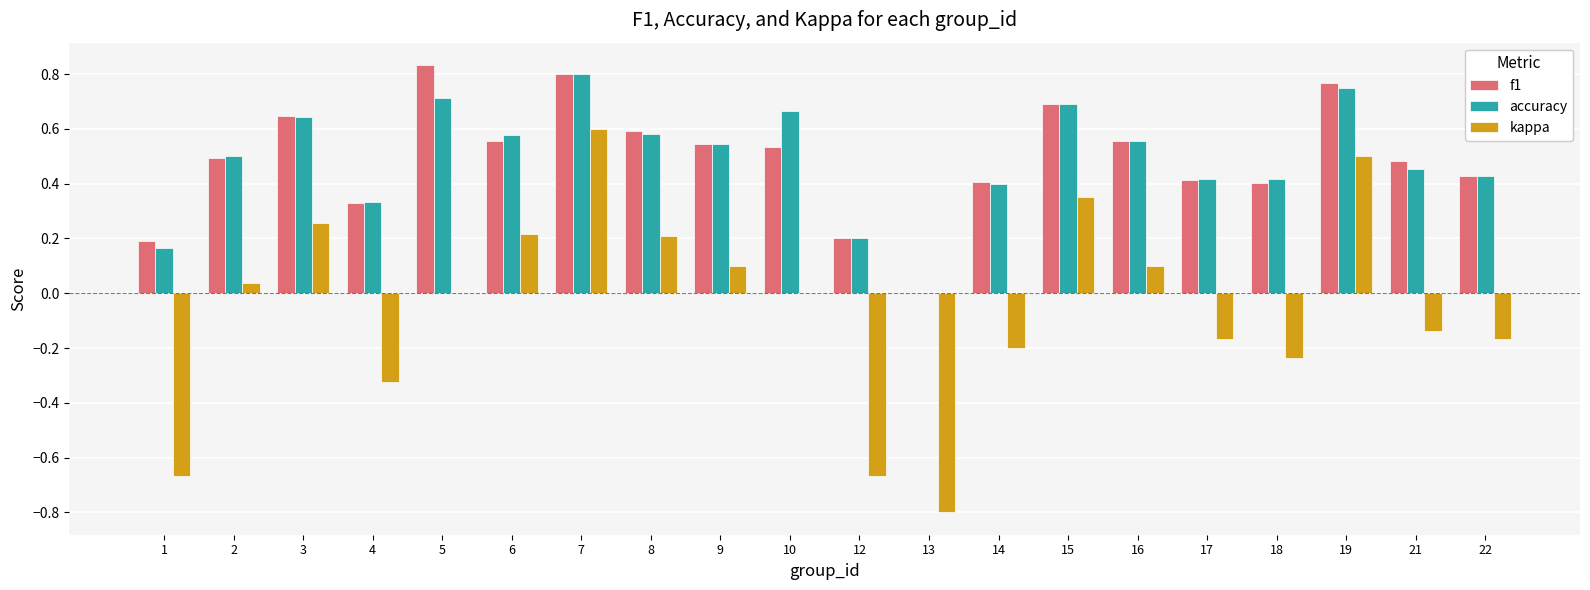

Is the value of accuracy at 5 greater than the value of kappa at 4?

Yes